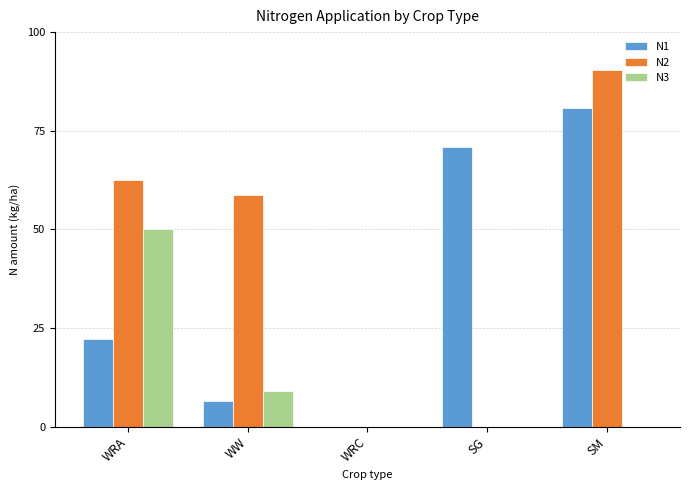

Which series changed the most between WRA and WW?

N3